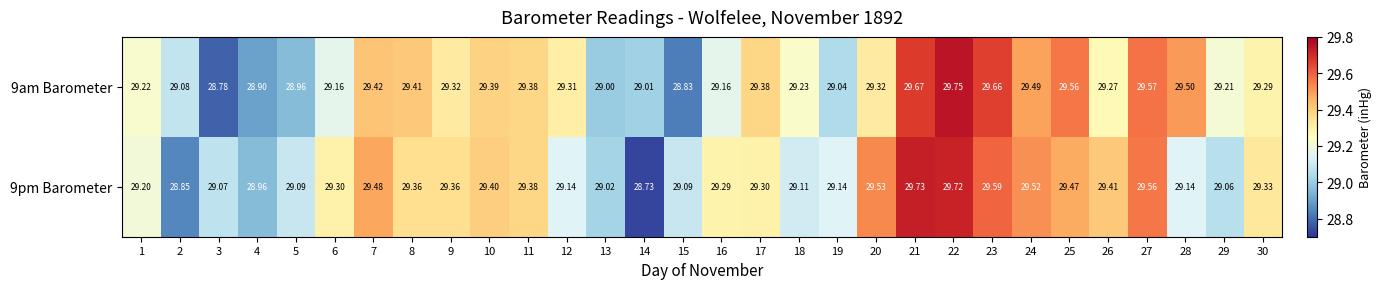

Is the value of 9am Barometer at 19 greater than the value of 9pm Barometer at 14?

Yes